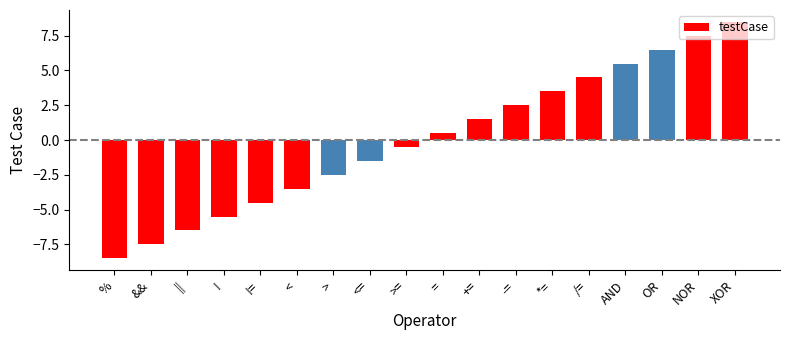

What is the label of the 12th bar from the right?

>